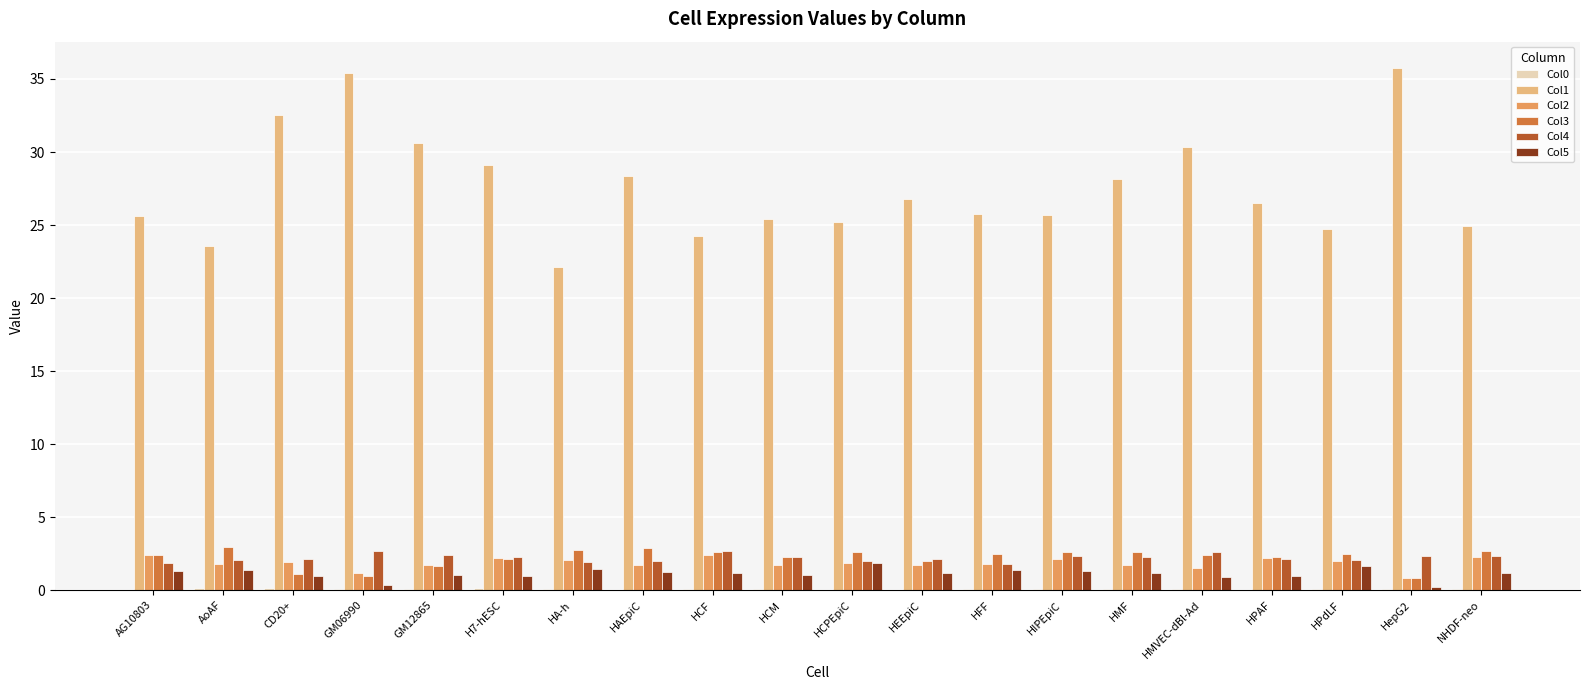

The Col2 series shows 1.7 at HEEpiC. True or false?

True